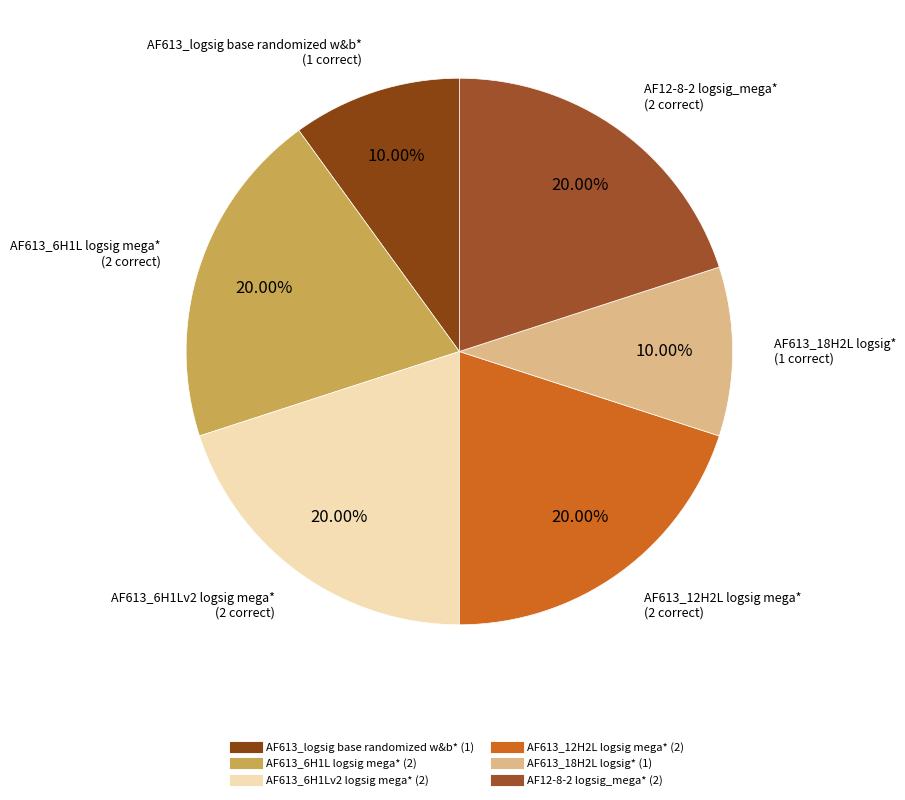

Is there a majority slice in this chart?

No